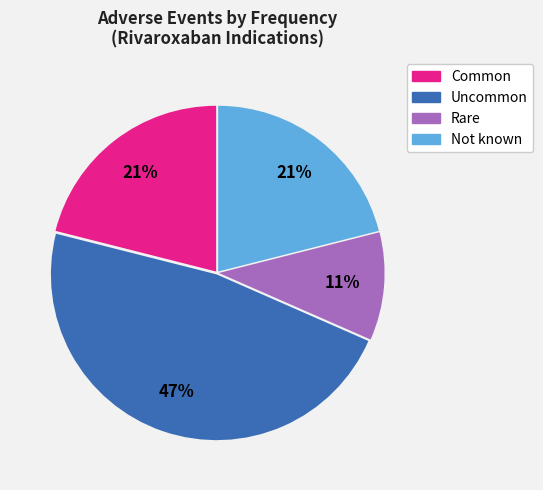

Combined, do Common and Not known account for over 50%?

No